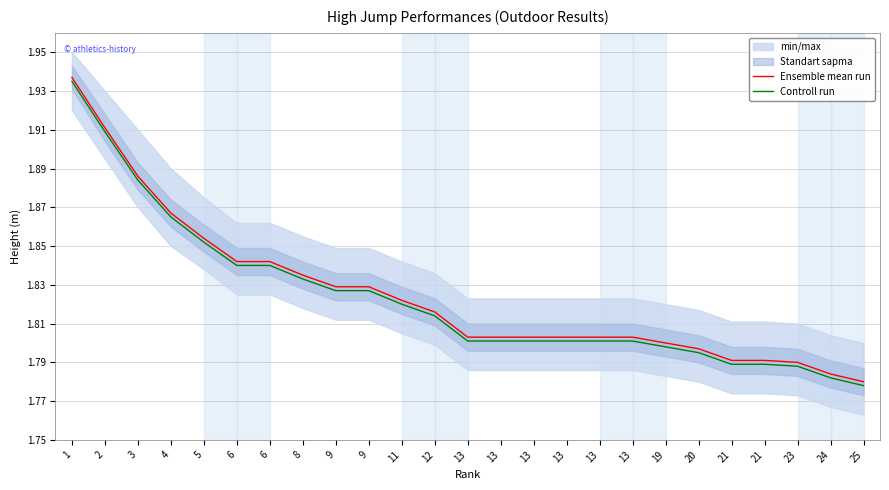

True or false: Ensemble mean run and Controll run cross at least once.

False